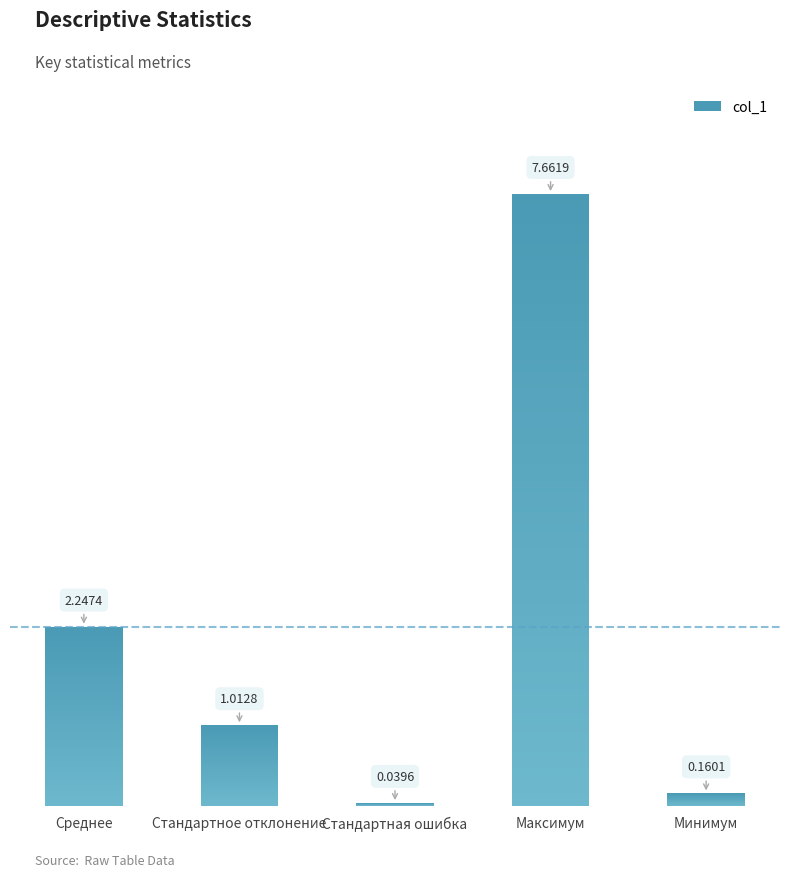

Between Максимум and Стандартное отклонение, which is larger?

Максимум